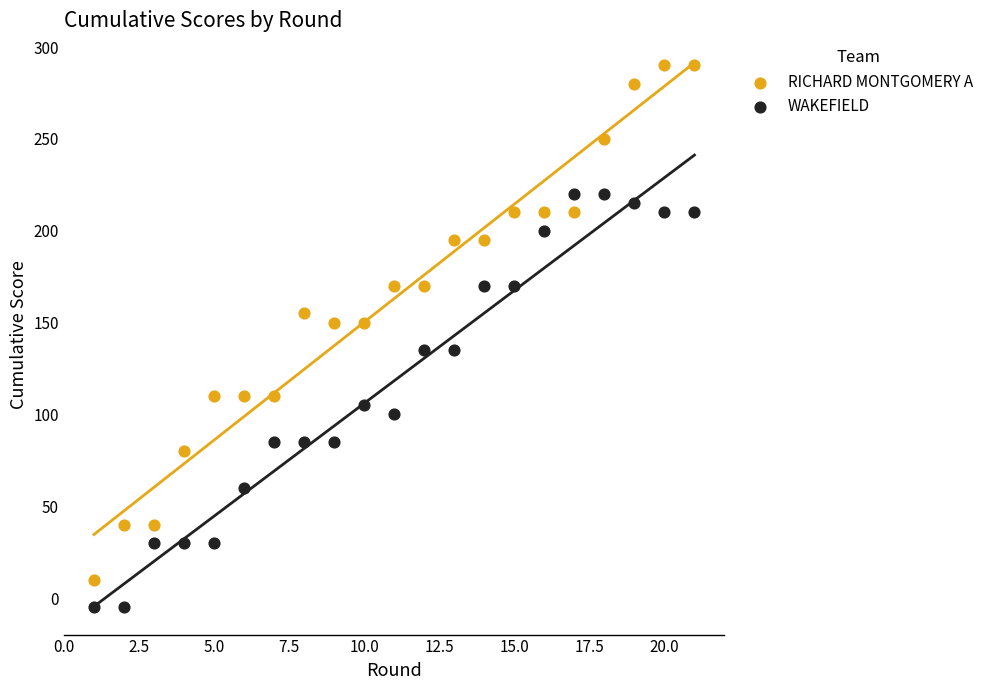

Which series has the widest spread of Y values?

RICHARD MONTGOMERY A